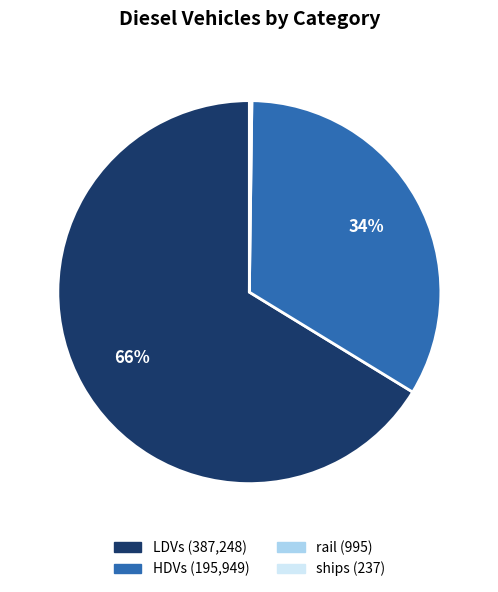

To the nearest percent, what is the average slice percentage?

25%